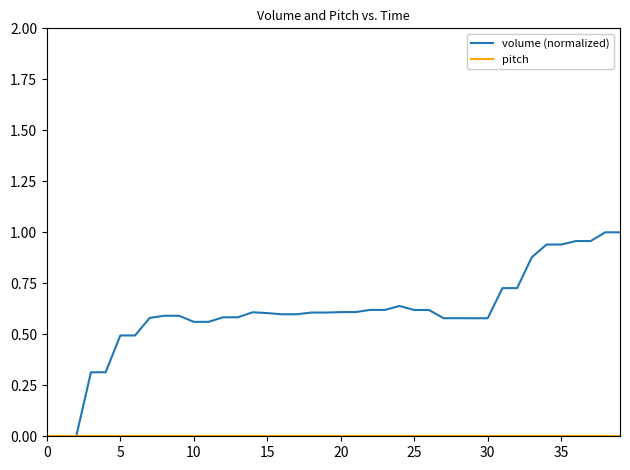

Which series has the largest total across all categories?

volume (normalized)